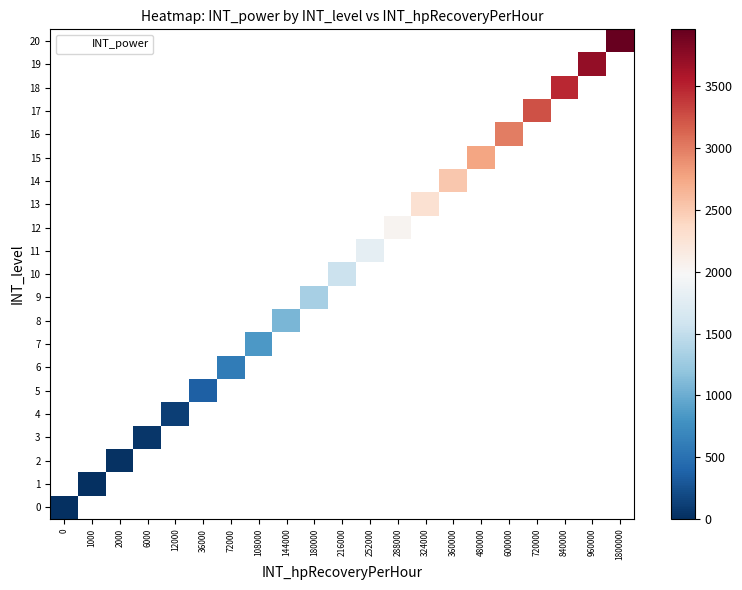

How many positive values does the 18 series have?

1